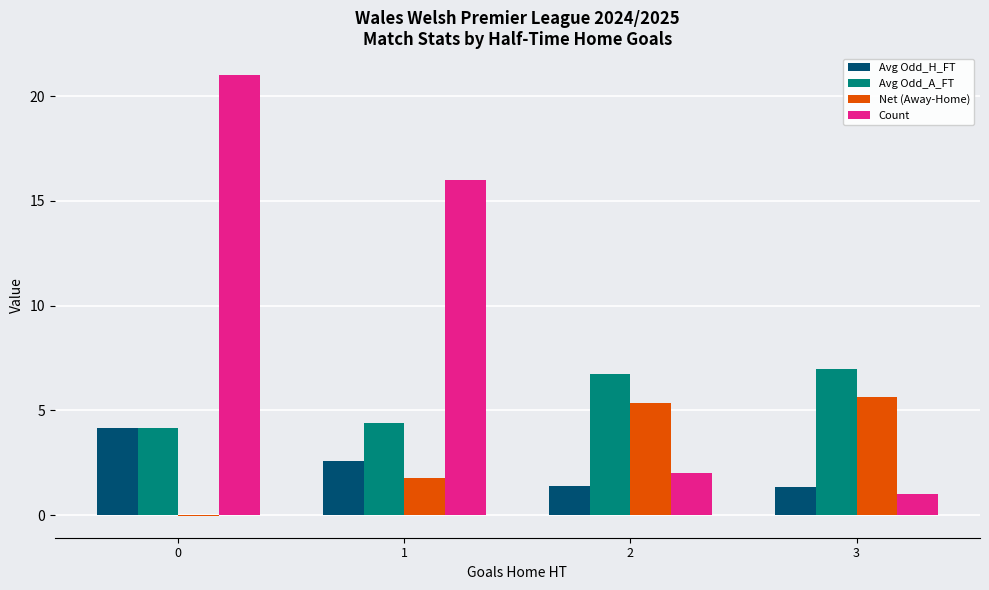

Is the value of Avg Odd_A_FT at 1 greater than the value of Net (Away-Home) at 1?

Yes